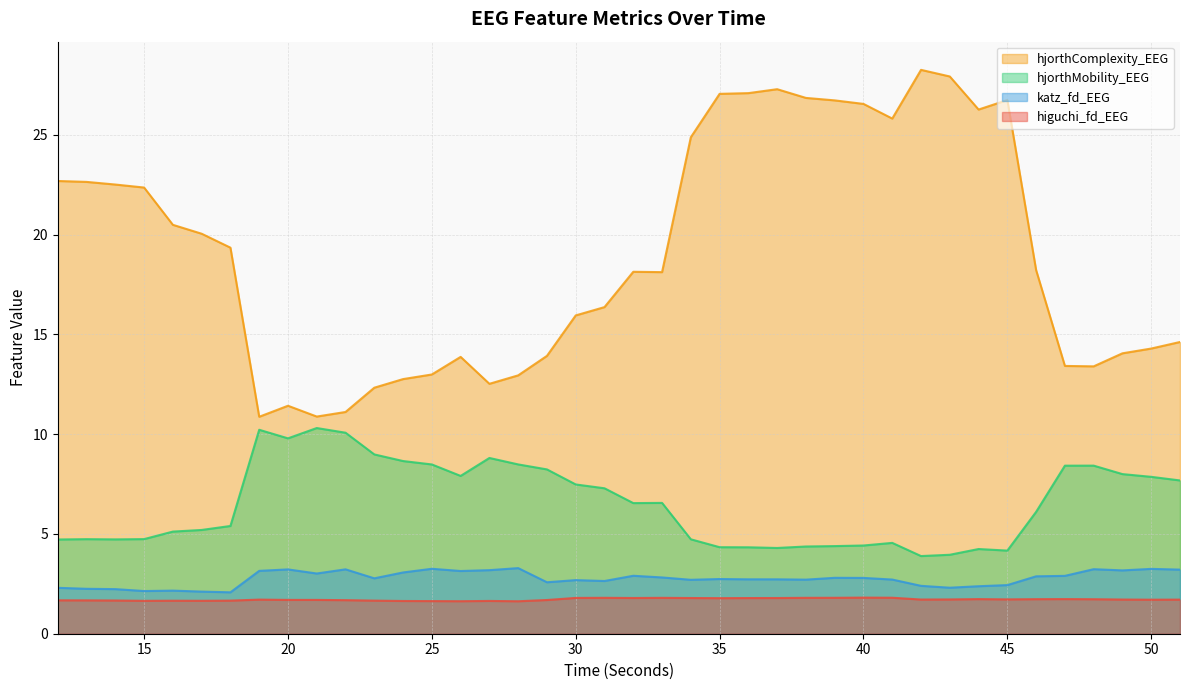

At how many categories does at least one series exceed 21?

16